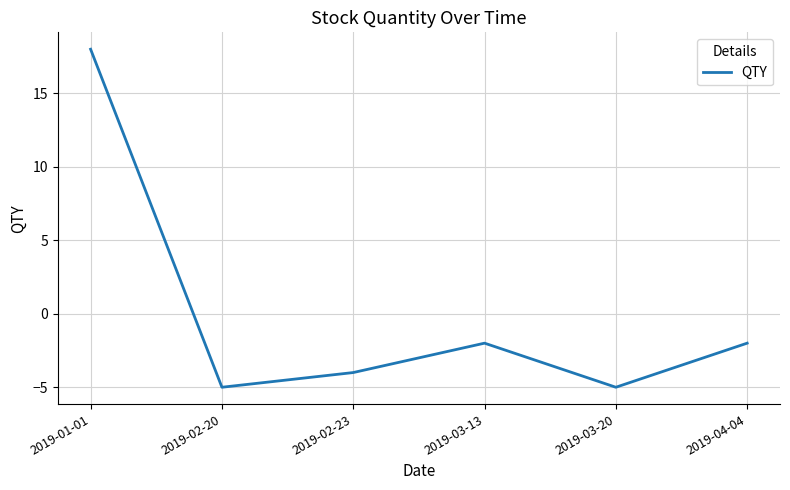

What is the difference between the maximum and minimum values?

23